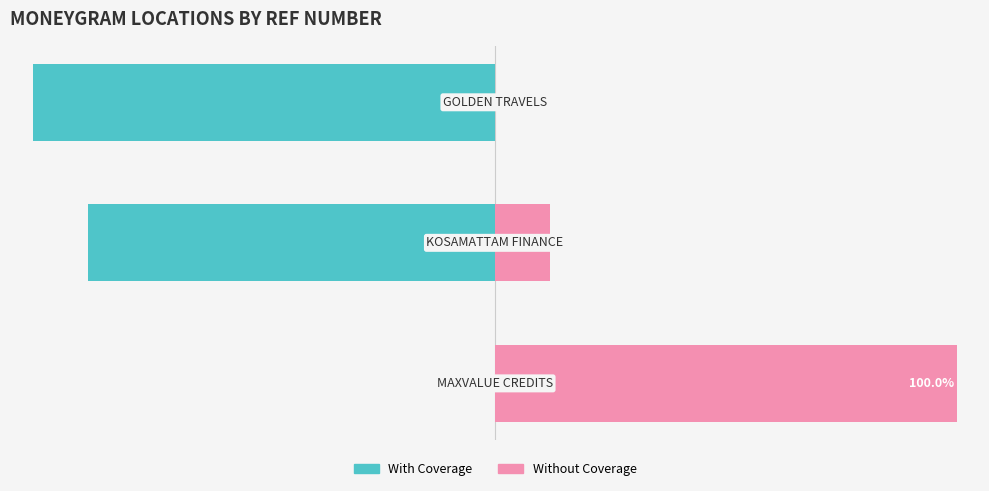

Reading left to right, transcribe all the data shown in this chart.

With Coverage: -0.0	-88.1	-100.0
Without Coverage: 100.0	11.9	0.0